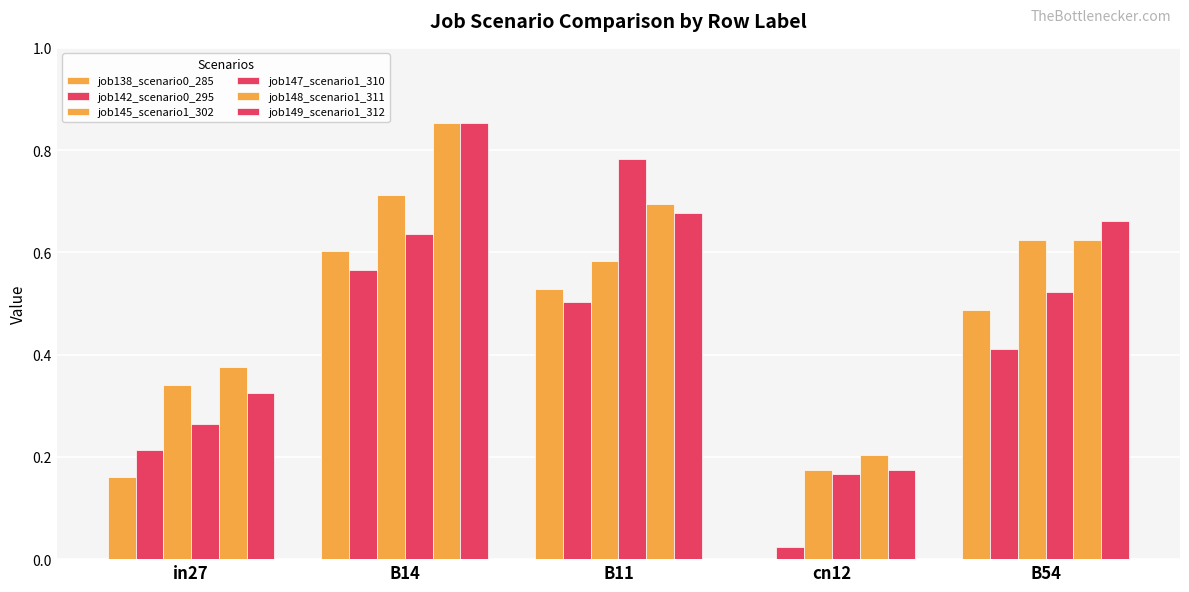

Between B14 and in27, which is larger?

B14